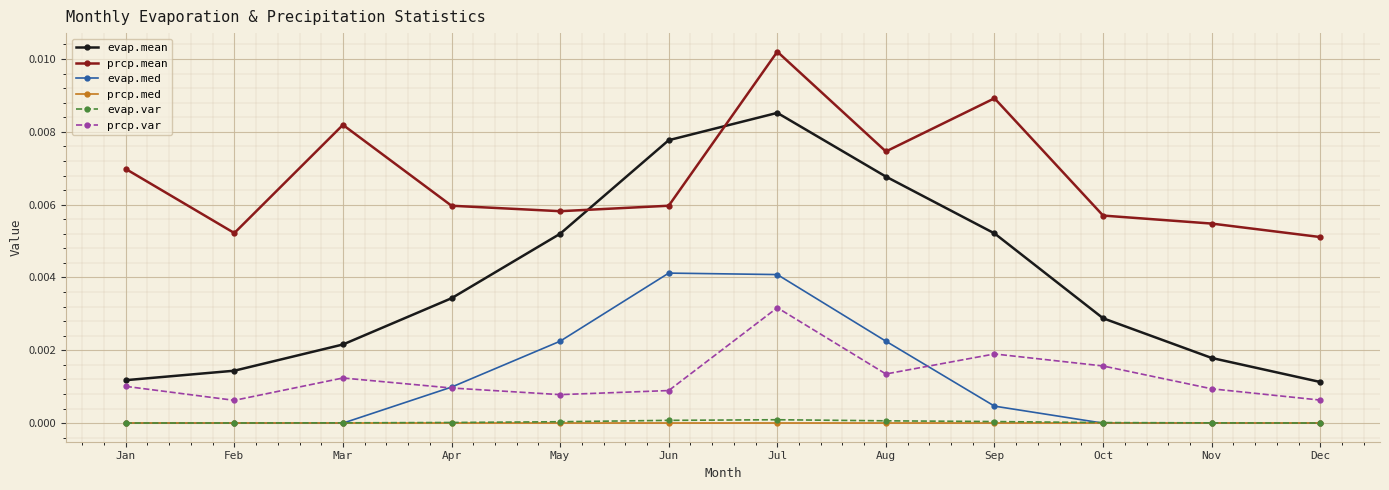

Which series has the largest range (max minus min)?

evap.mean